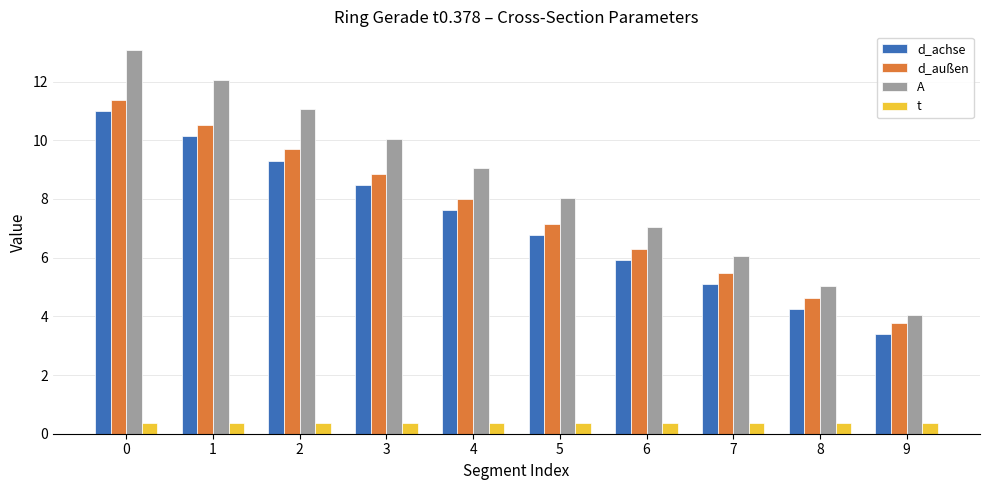

List the labels in order of d_achse value, smallest first.

9, 8, 7, 6, 5, 4, 3, 2, 1, 0